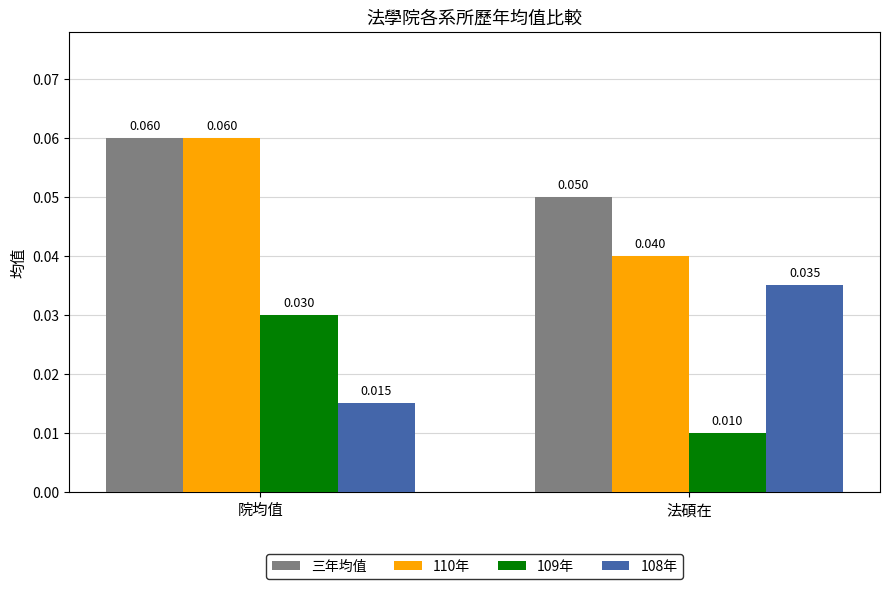

Is the value of 109年 at 院均值 greater than the value of 110年 at 院均值?

No